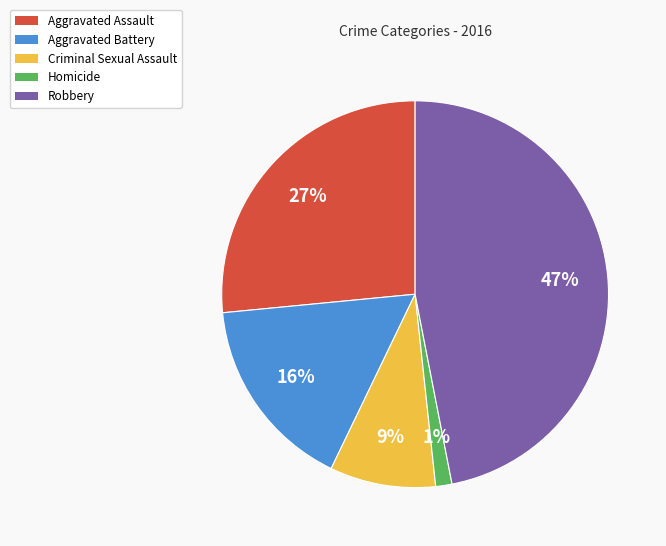

To the nearest percent, what is the difference between the Aggravated Assault and Robbery slice percentages?

20%